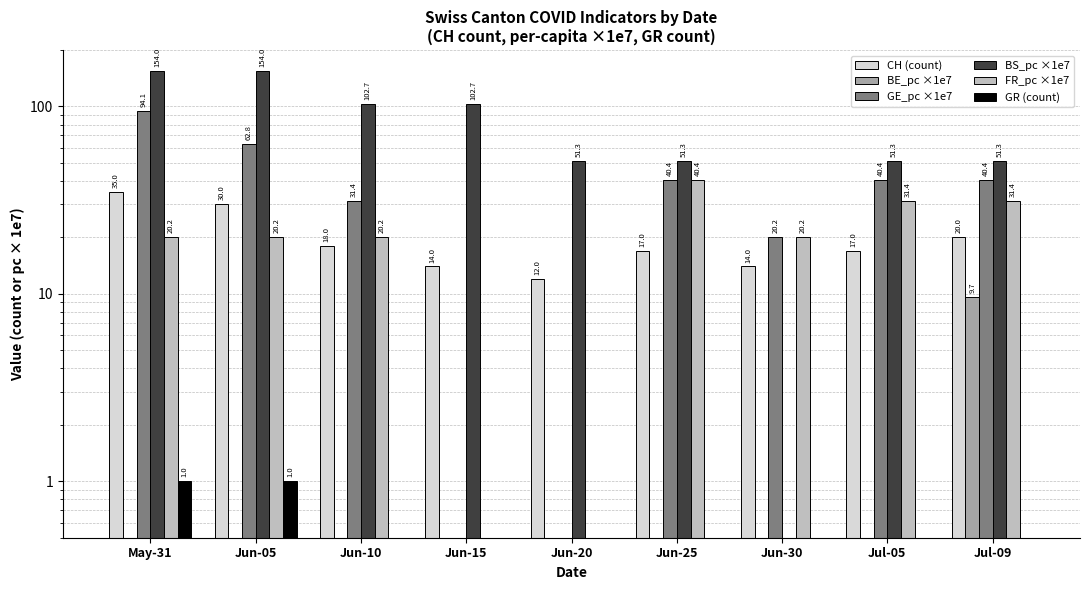

Which series has the widest spread of values?

BS_pc ×1e7